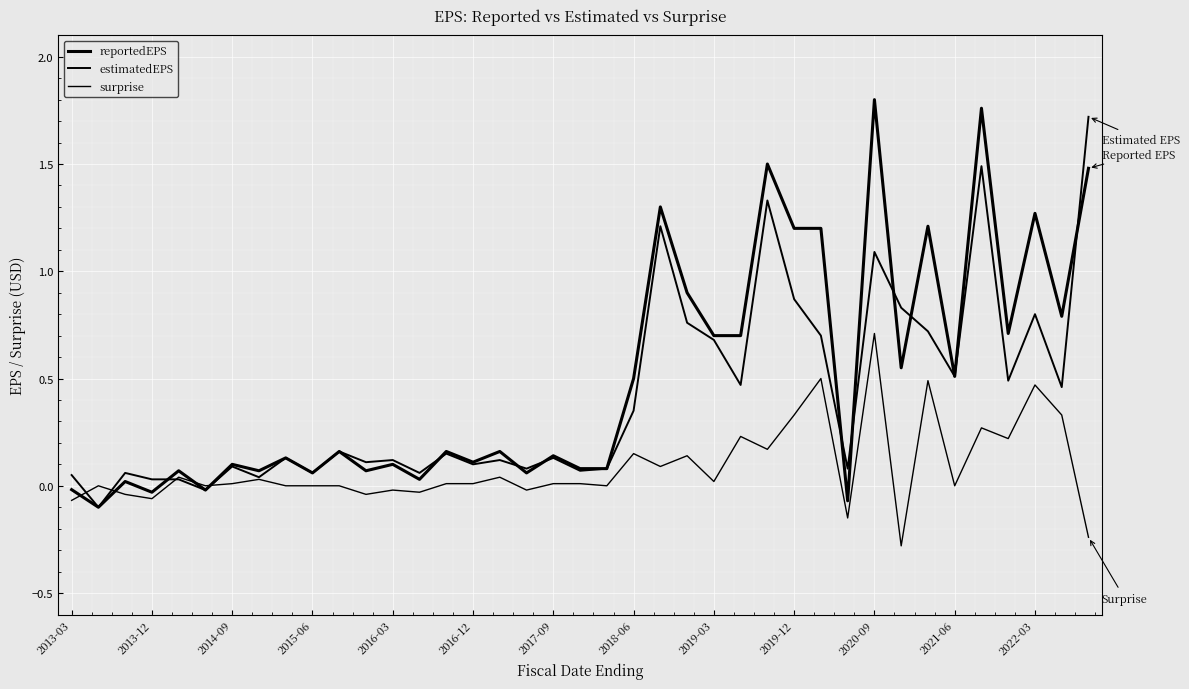

How many lines are shown in the chart?

3